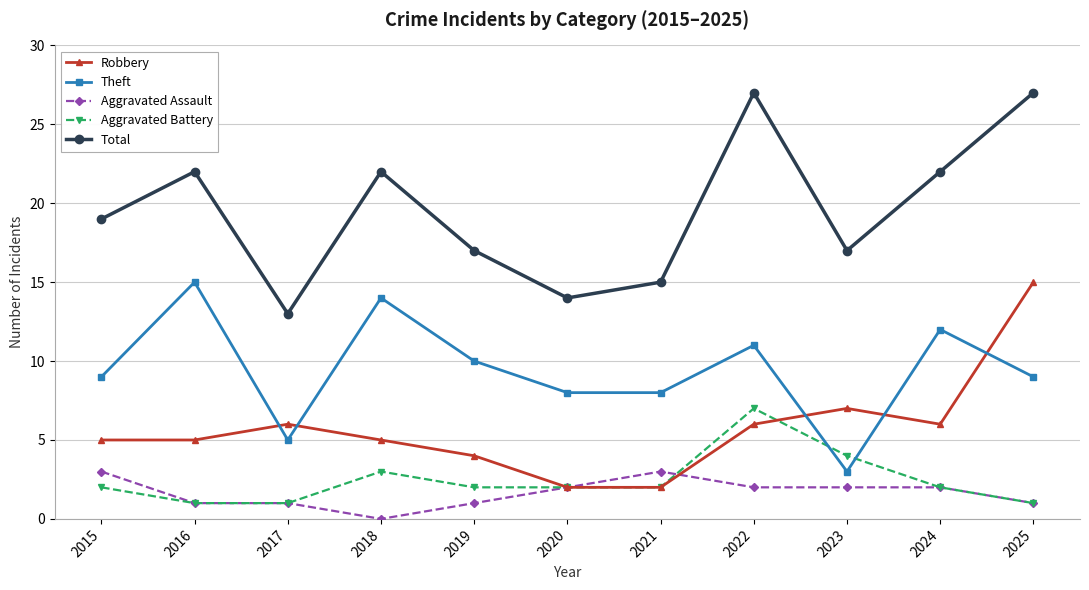

How many lines are shown in the chart?

5